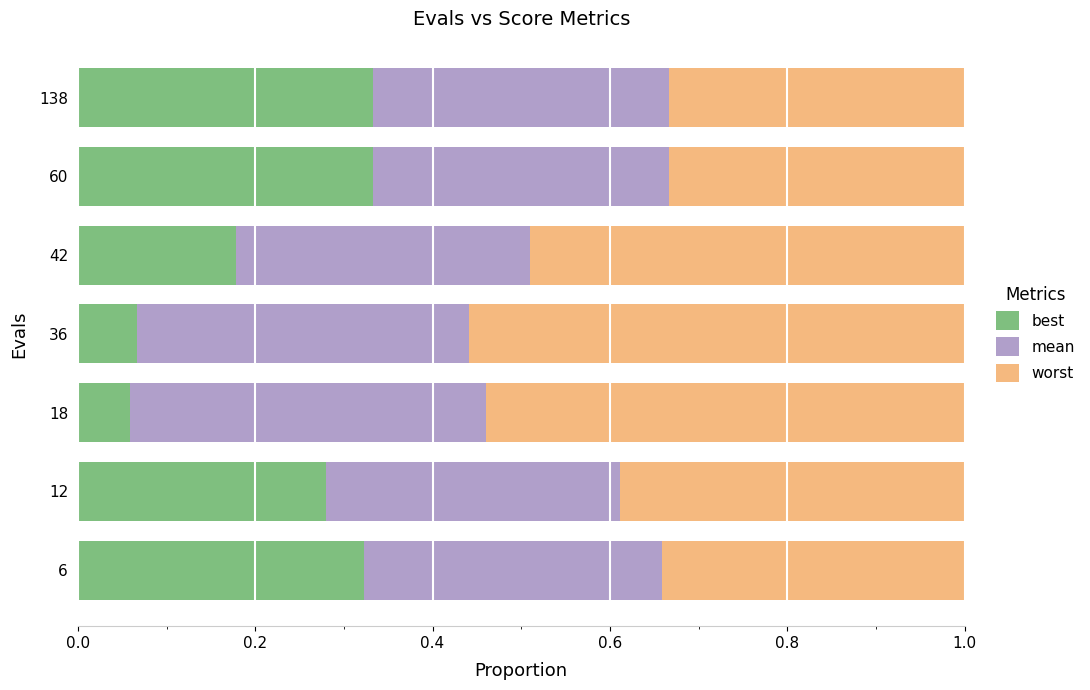

What is the total value across all series at 6?

1.0